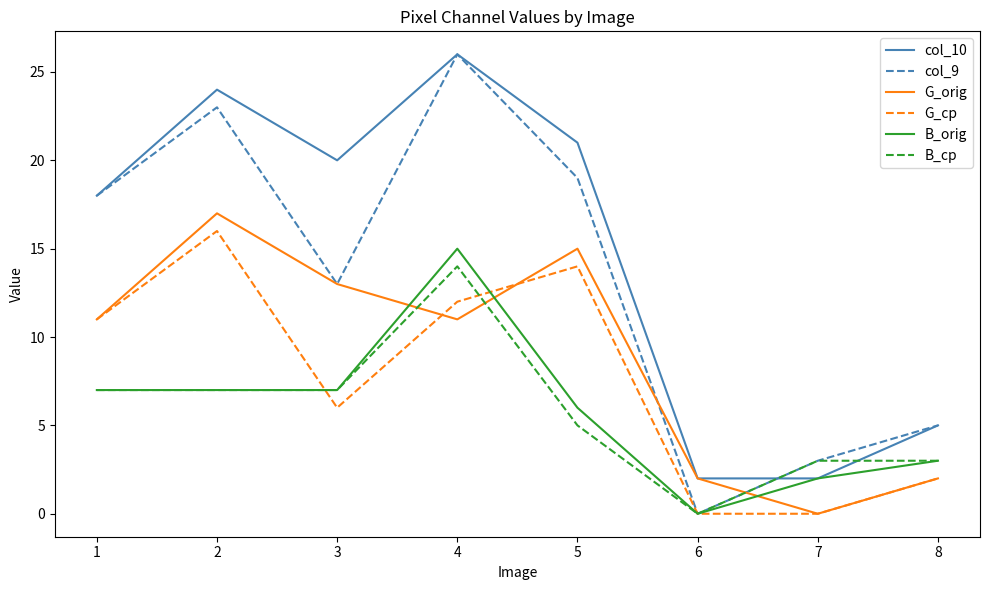

Does the chart have visible grid lines?

No